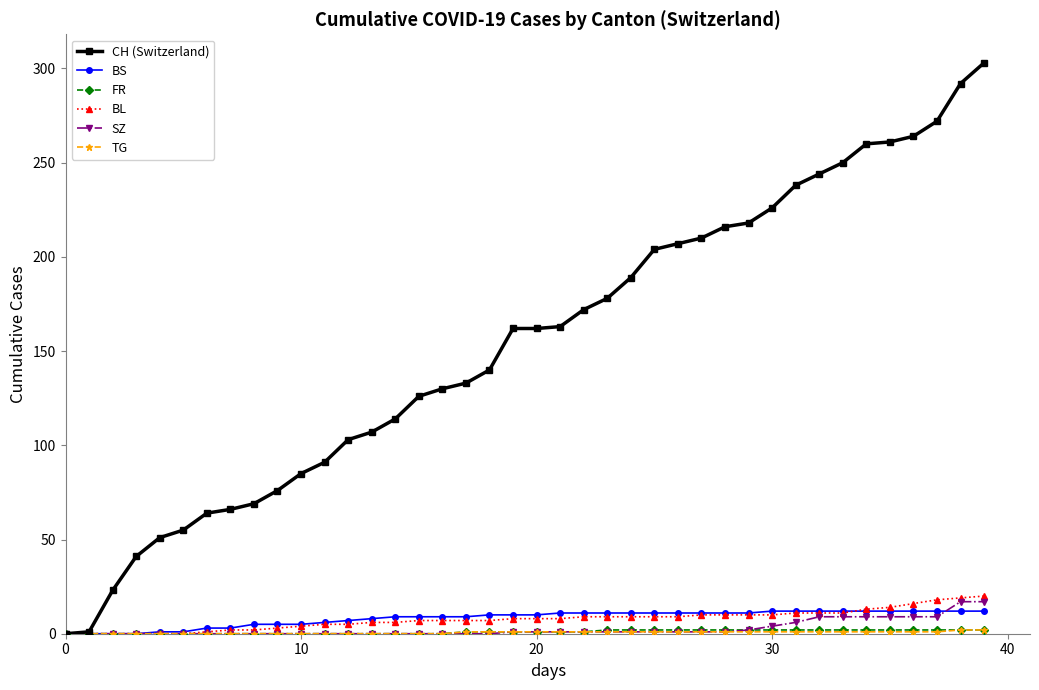

Which series has the largest range (max minus min)?

CH (Switzerland)